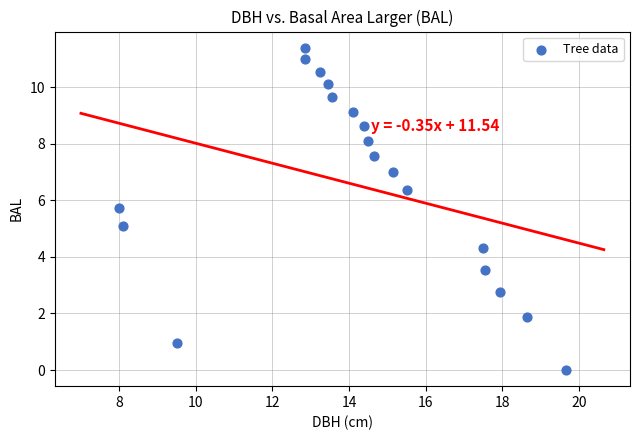

What is the range of X values (max minus min)?

11.6